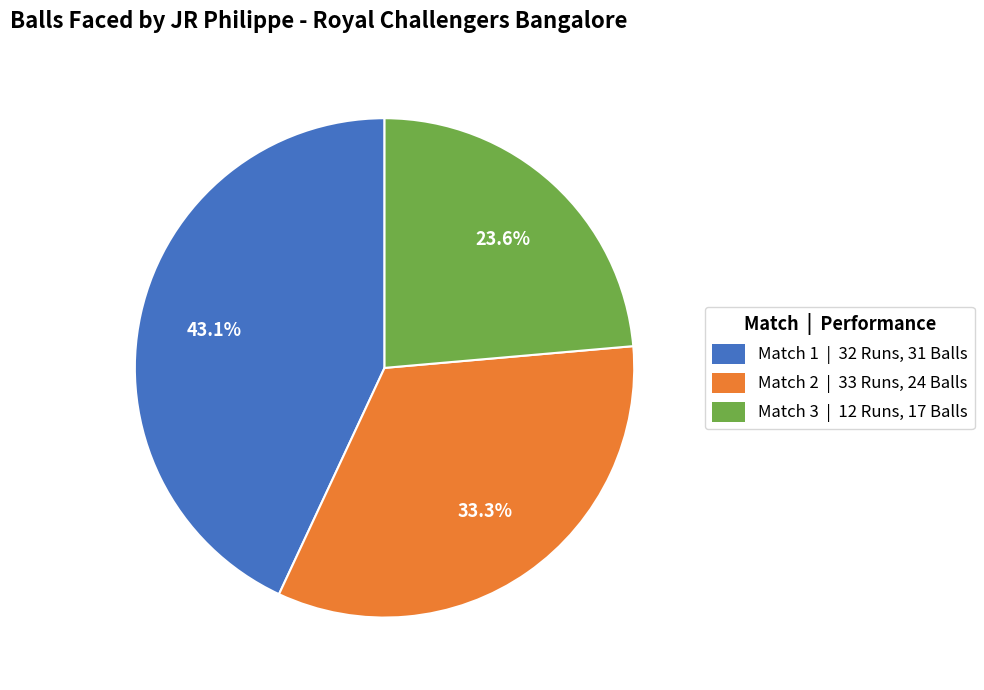

Does any single category account for the majority?

No